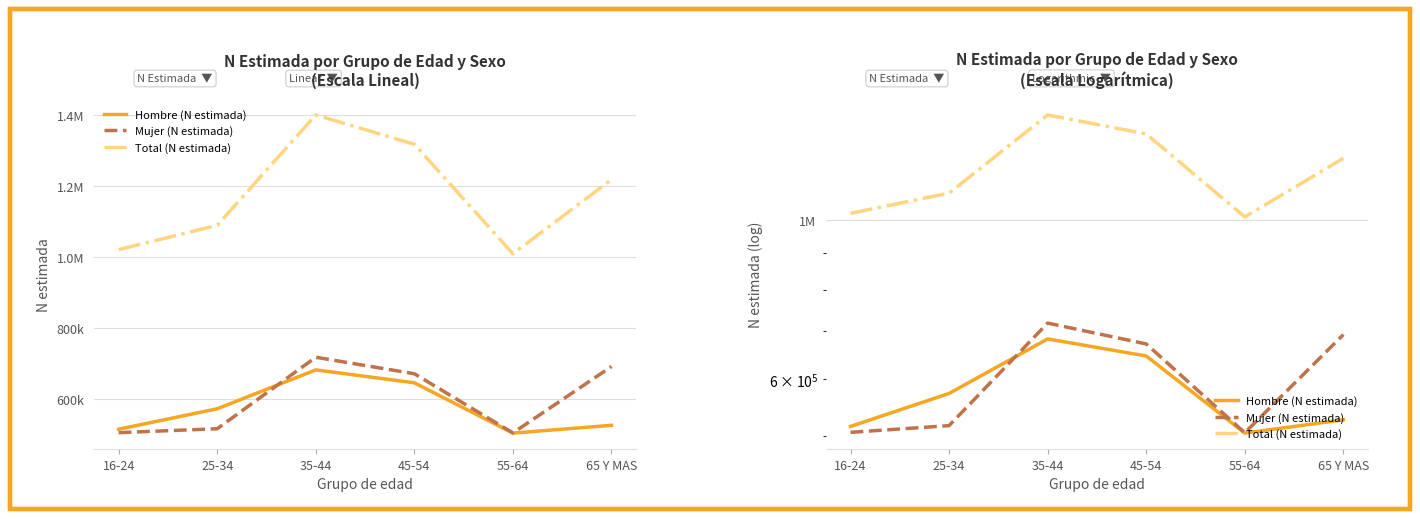

Which series has the largest total across all categories?

Total (N estimada)